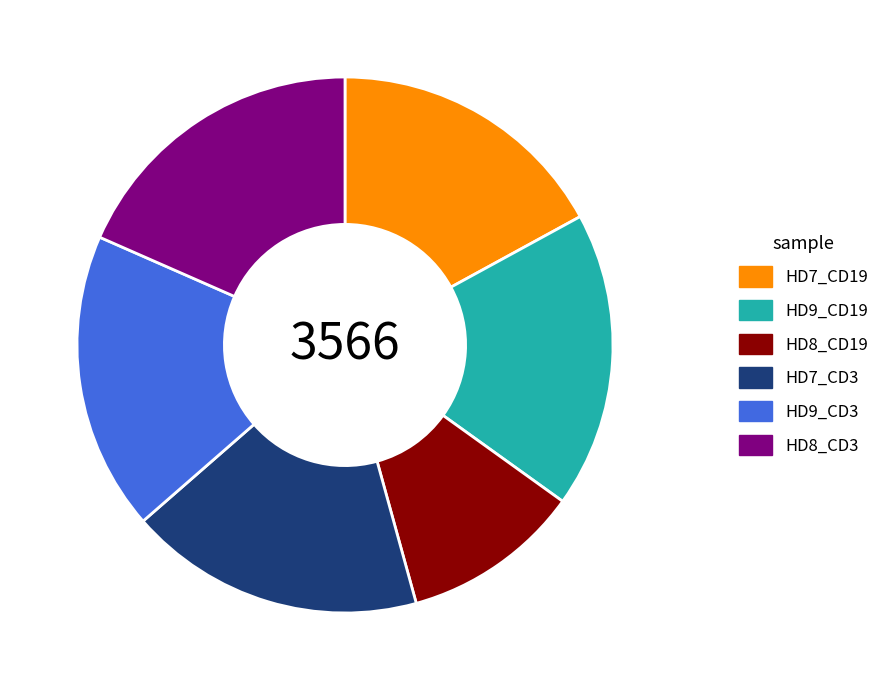

Is the sum of HD8_CD3 and HD7_CD3 greater than half?

No